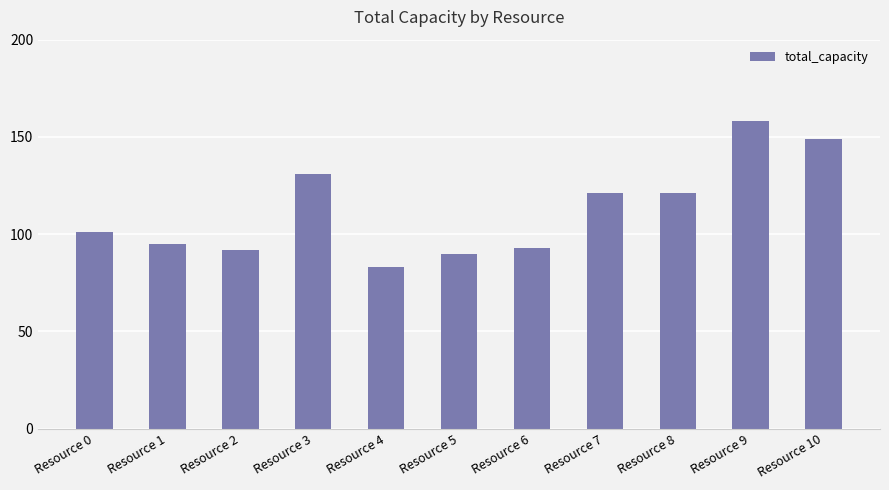

What is the maximum value shown in the chart?

158